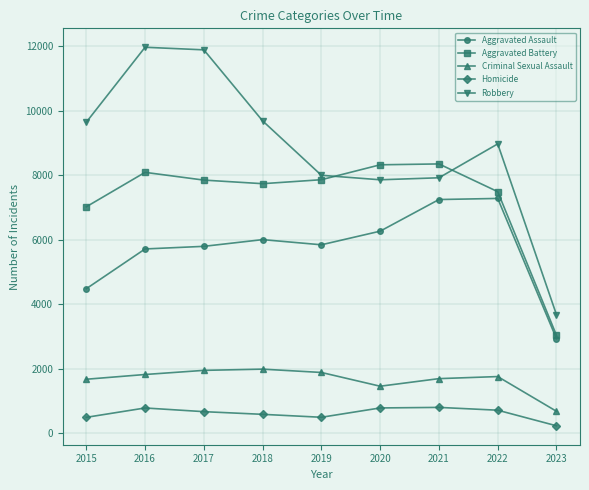

In Homicide, how many points are lower than both neighbors (excluding endpoints)?

1